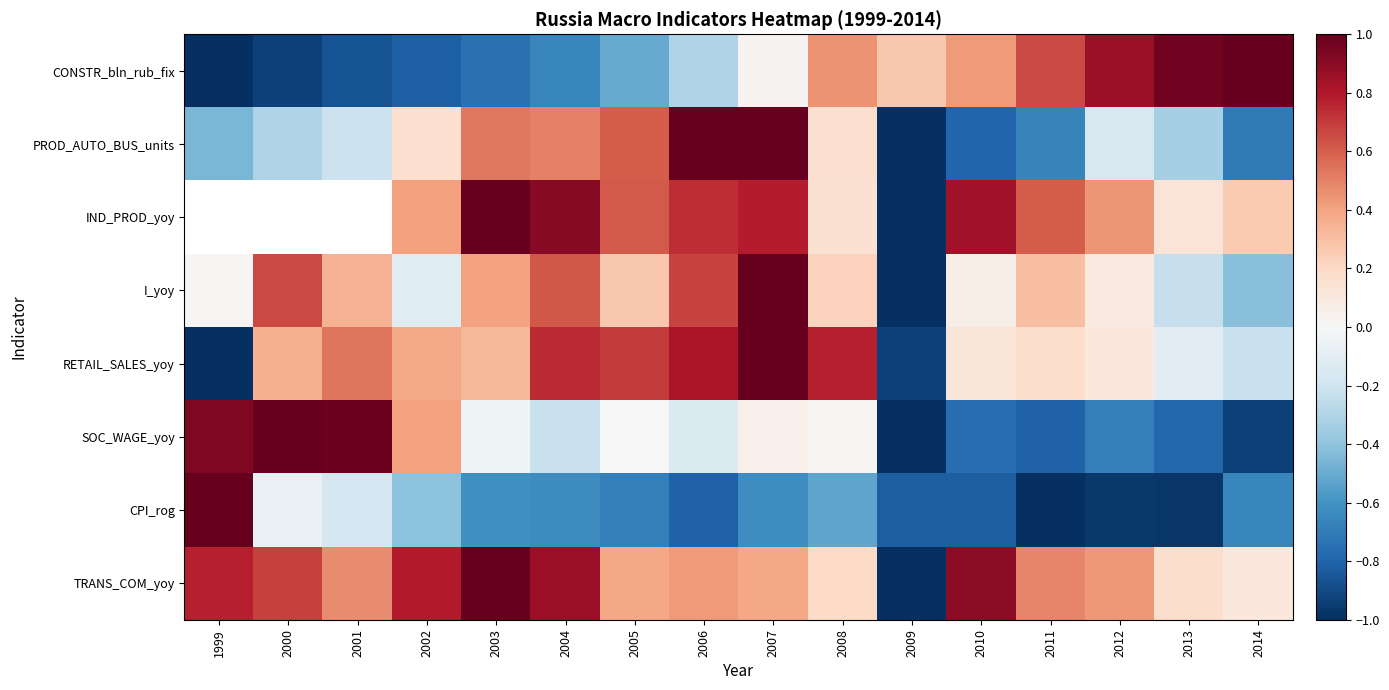

The CONSTR_bln_rub_fix series shows -1.3 at 2003. True or false?

False